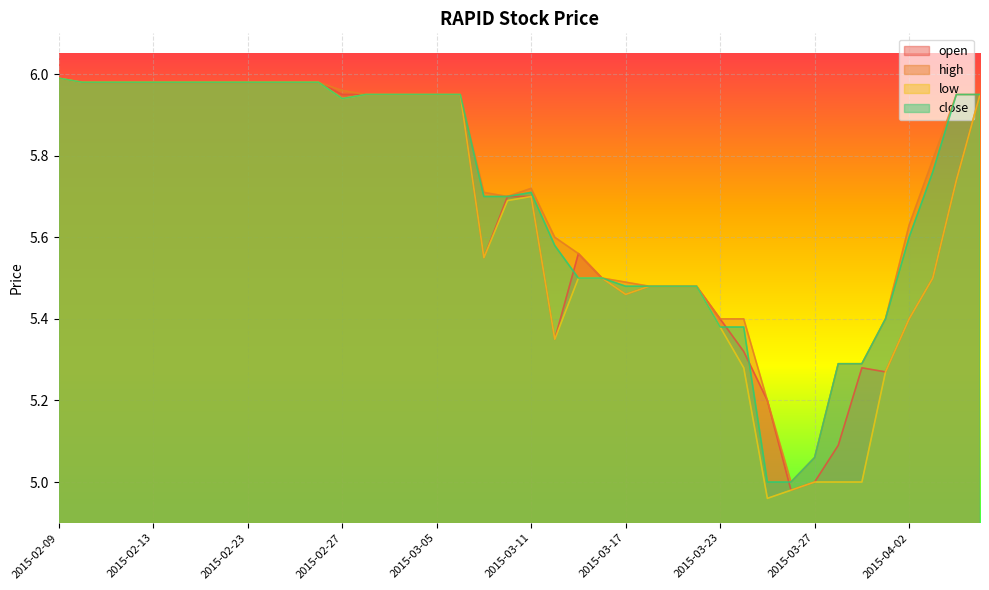

What value does the high series have at 2015-03-12?

5.6